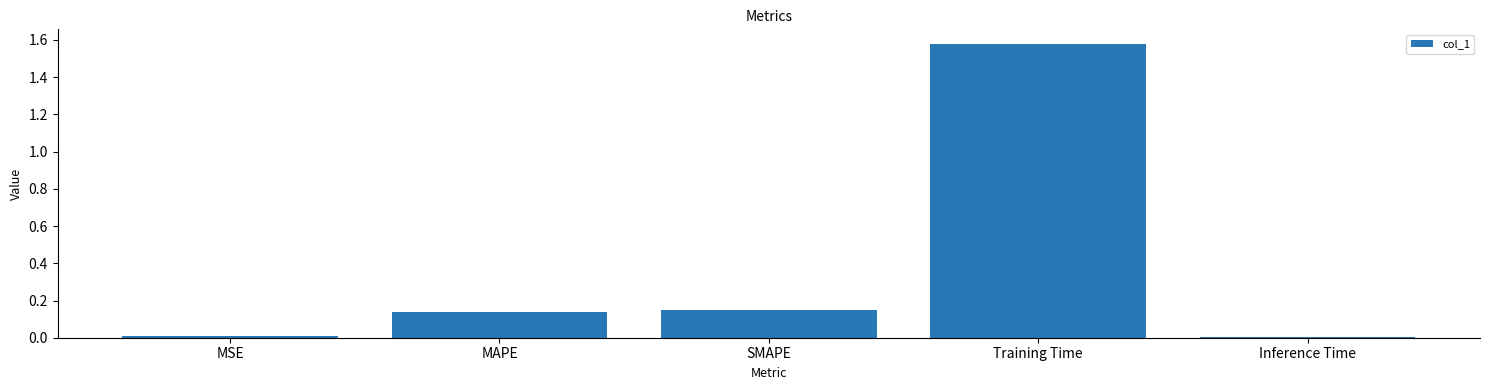

What is the sum of the values at MAPE and Training Time?

1.7